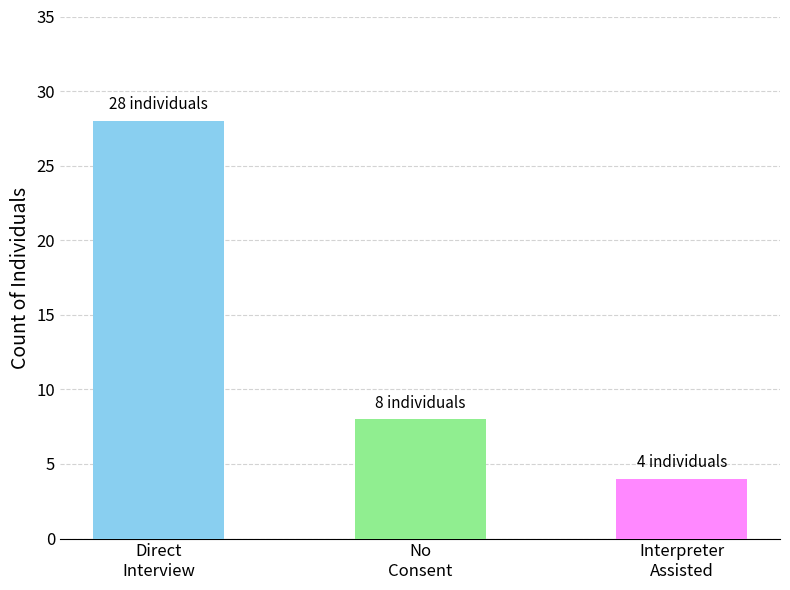

Where does the data first go above 8?

Direct
Interview